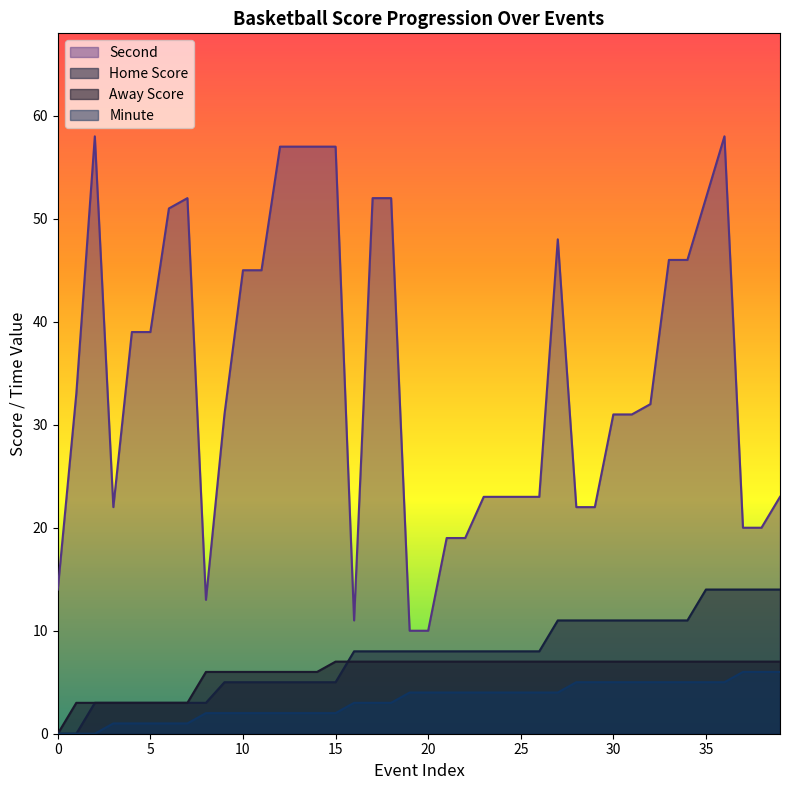

True or false: Away Score has more than 2 points higher than both neighbors.

False